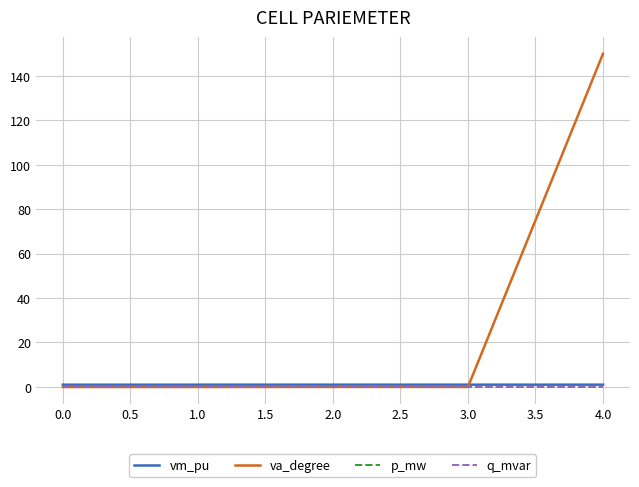

Is this an area chart (filled region under the line)?

No